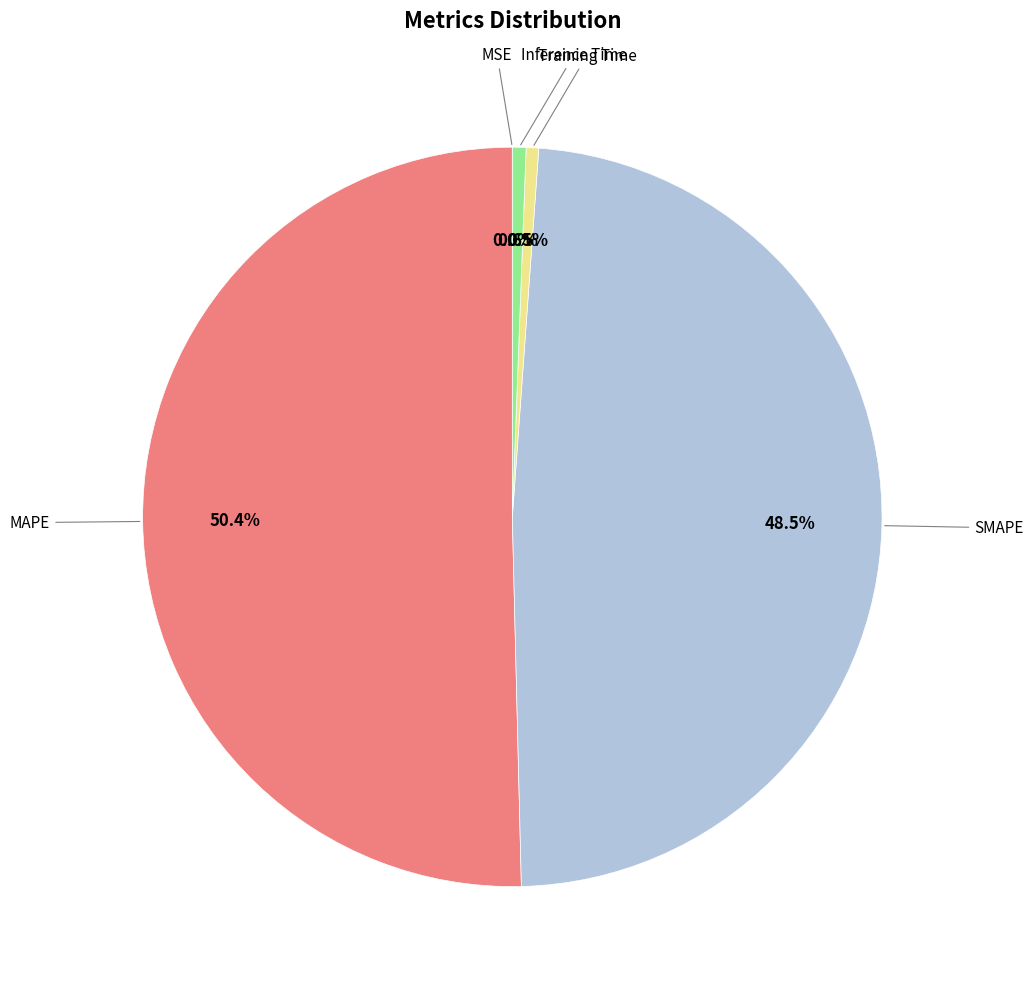

To the nearest percent, what is the average slice percentage?

20%